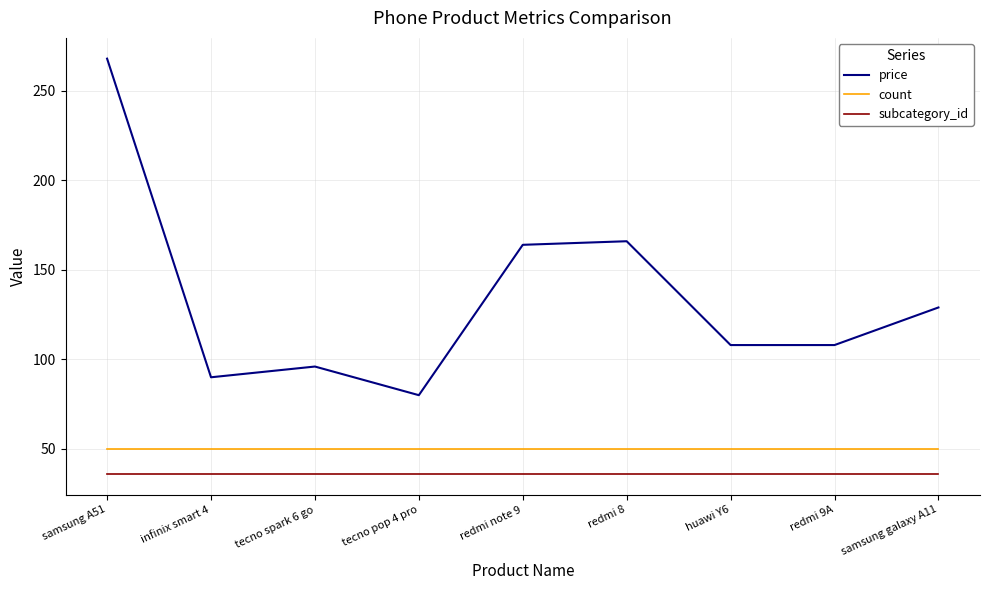

Reading left to right, extract all data points from this chart.

price: 268	90	96	80	164	166	108	108	129
count: 50	50	50	50	50	50	50	50	50
subcategory_id: 36	36	36	36	36	36	36	36	36